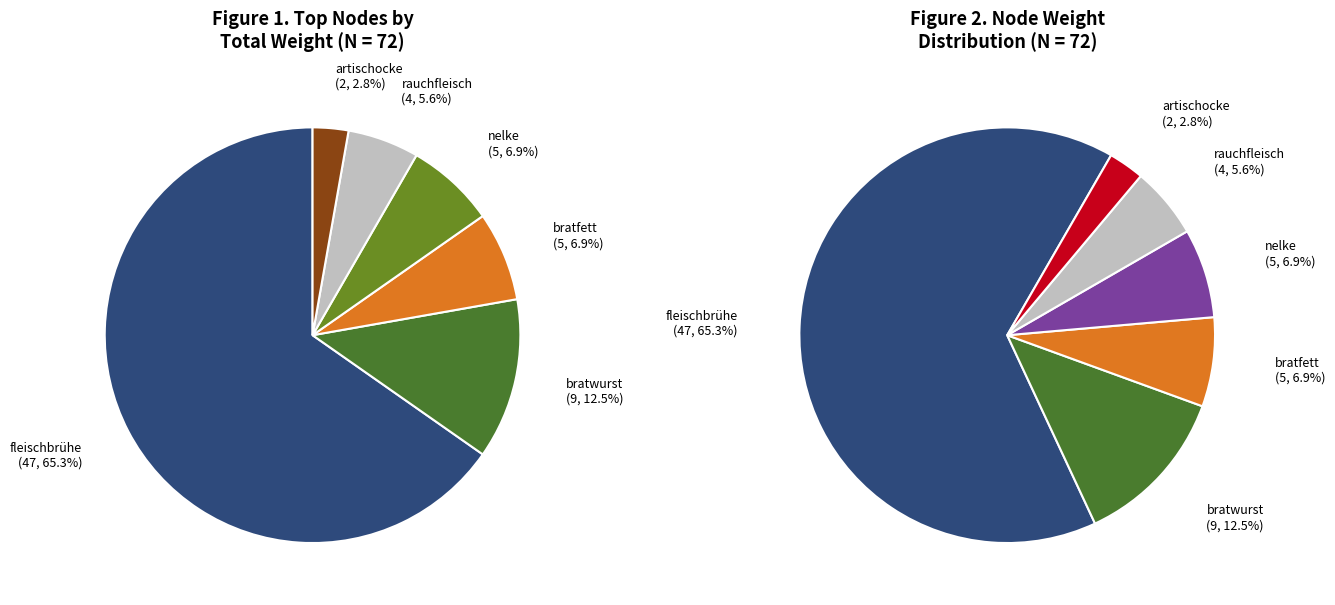

Between bratwurst and artischocke, which is larger?

bratwurst